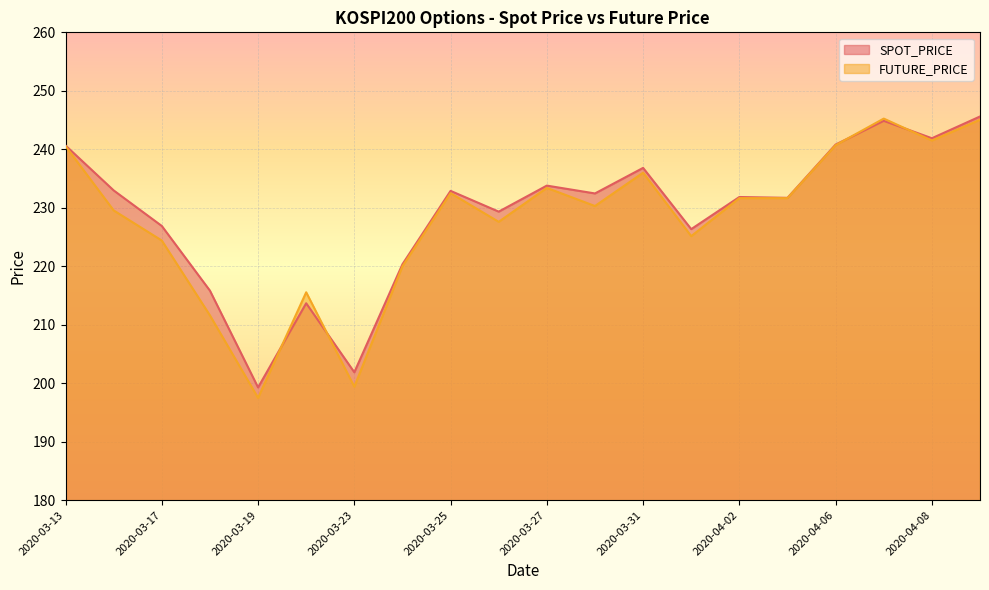

What is the difference between the highest and lowest values at 2020-03-26?

1.7